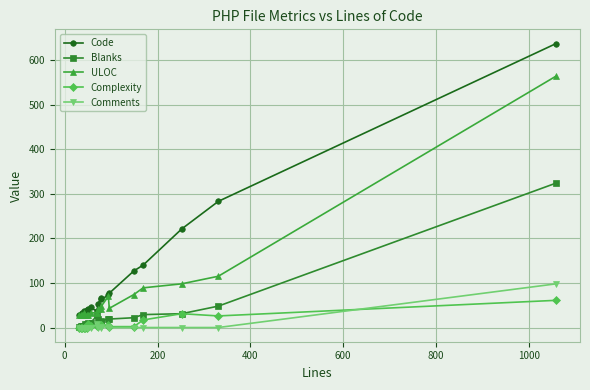

Which series has the widest spread of values?

Code